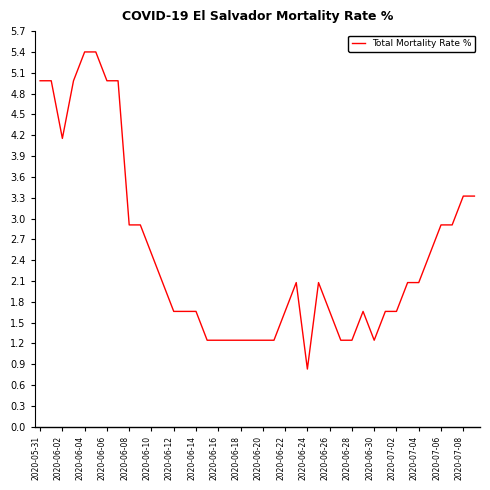

What is the smallest value displayed?

0.8